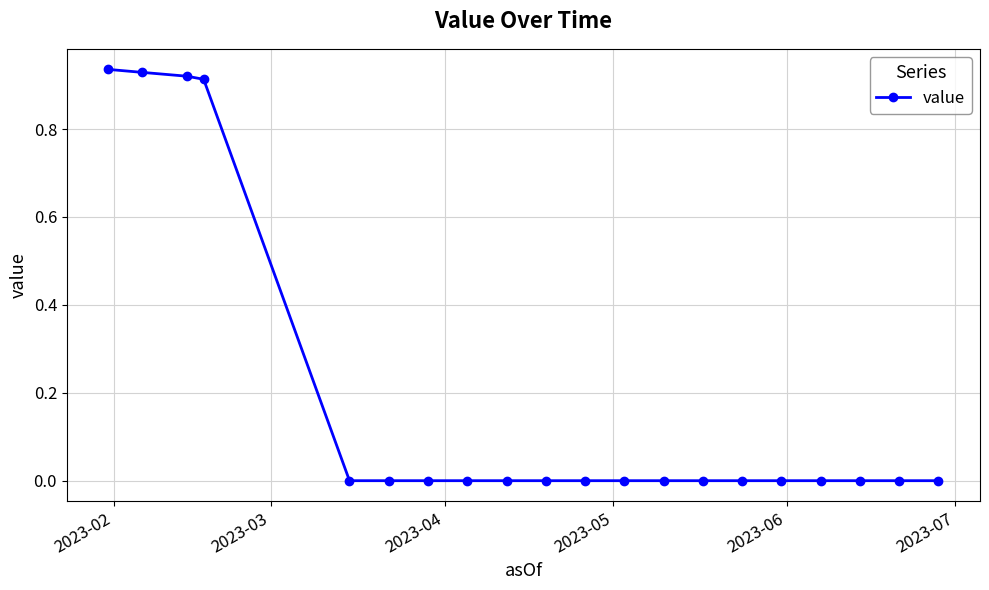

What is the sum of all values?

3.7